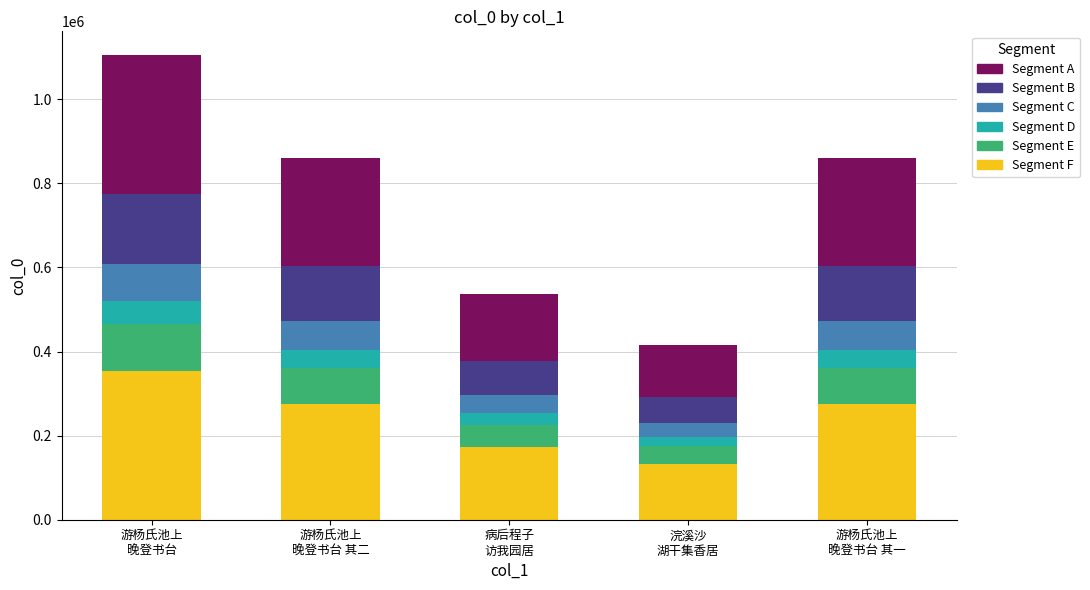

What is the average value of the Segment F series?

242077.7